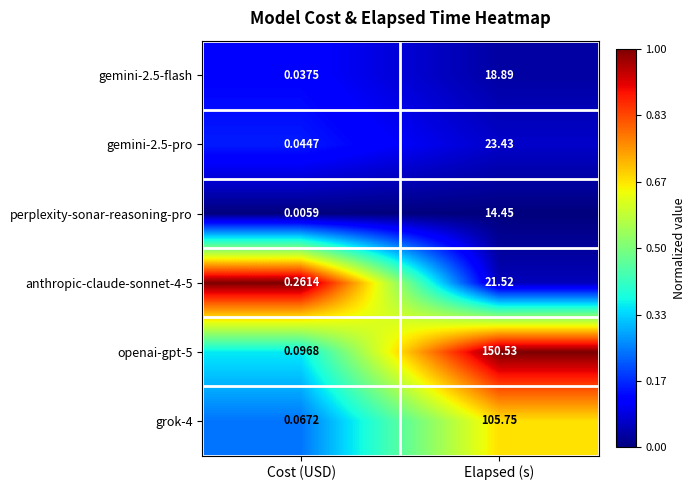

Rank the series at Cost (USD) from lowest to highest value.

perplexity-sonar-reasoning-pro, gemini-2.5-flash, gemini-2.5-pro, grok-4, openai-gpt-5, anthropic-claude-sonnet-4-5